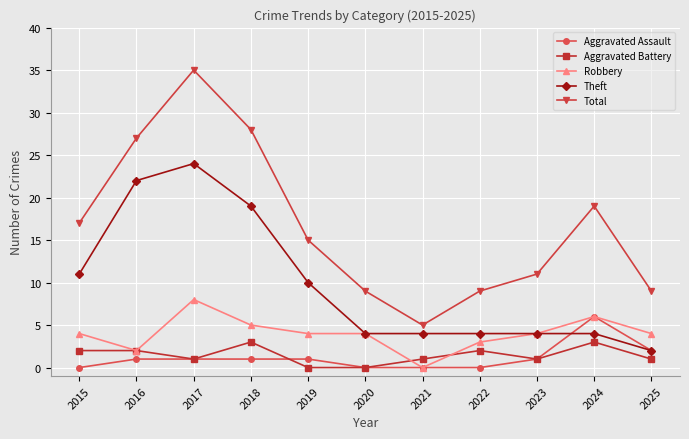

The Theft series shows 4 at 2020. True or false?

True